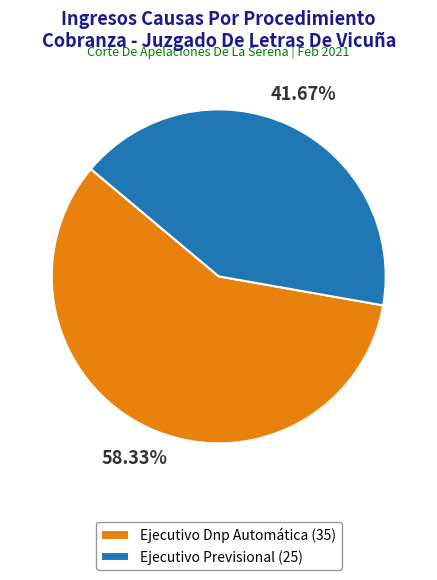

To the nearest percent, what is the average slice percentage?

50%